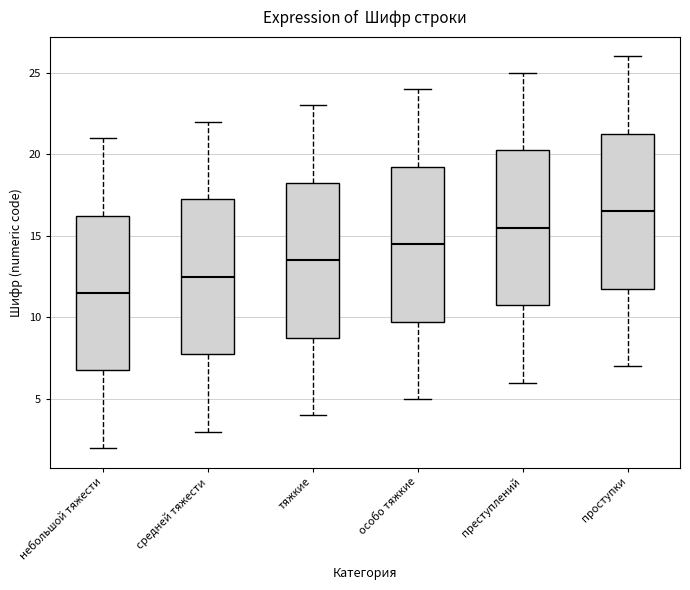

Where is the upper edge of the box for небольшой тяжести on the y-axis? The values are not printed on the chart, so give them approximately, as read against the axis.

16.5